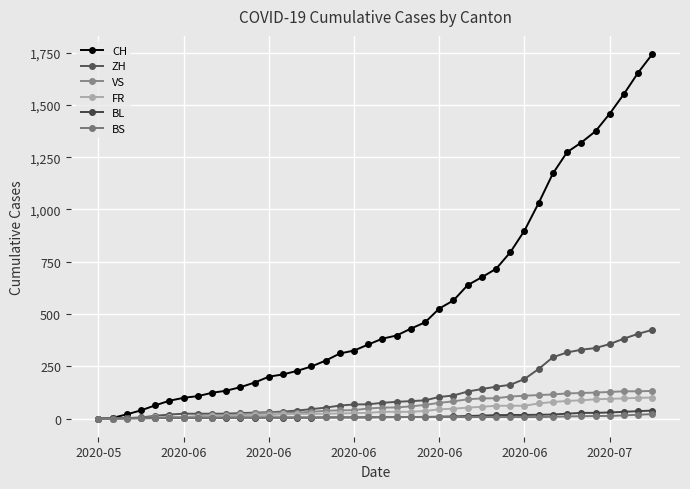

Which series has the largest total across all categories?

CH